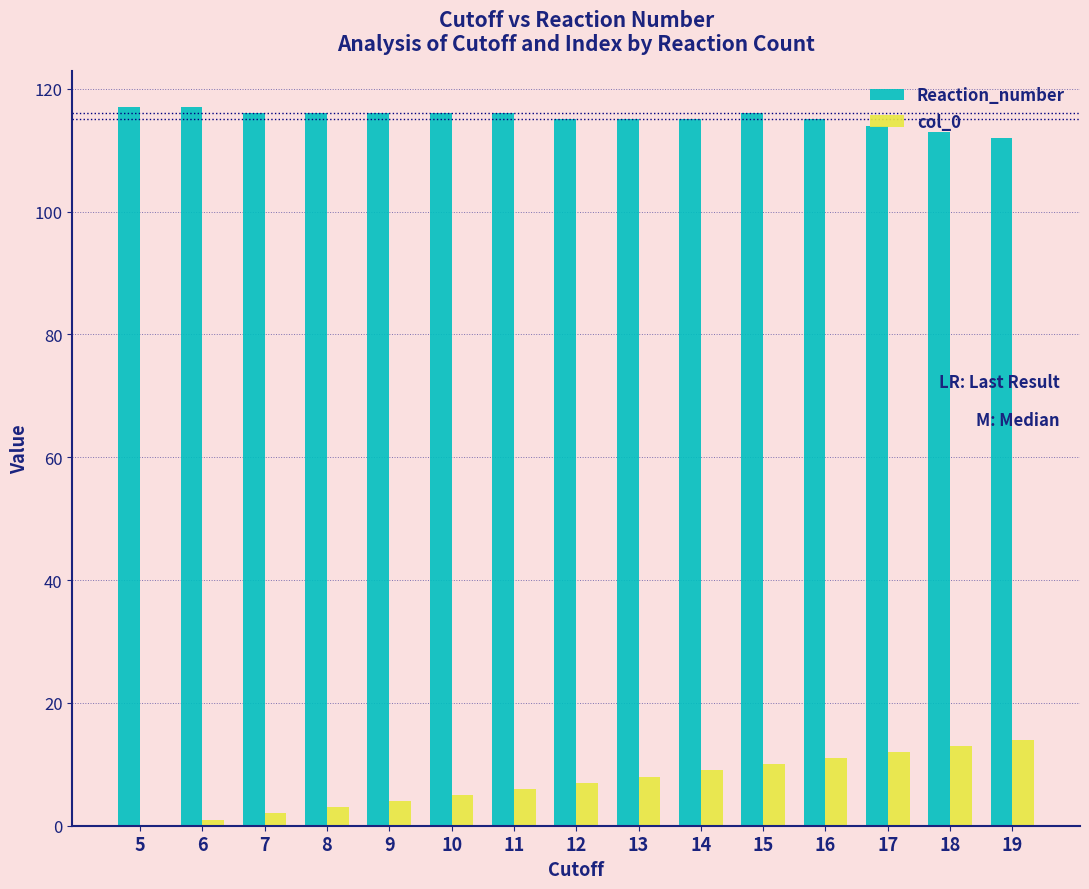

Does the chart contain stacked bars?

No